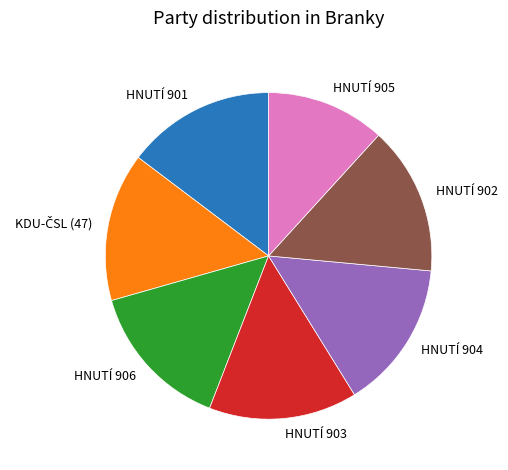

The HNUTÍ 901 slice represents 15% of the pie. True or false?

True